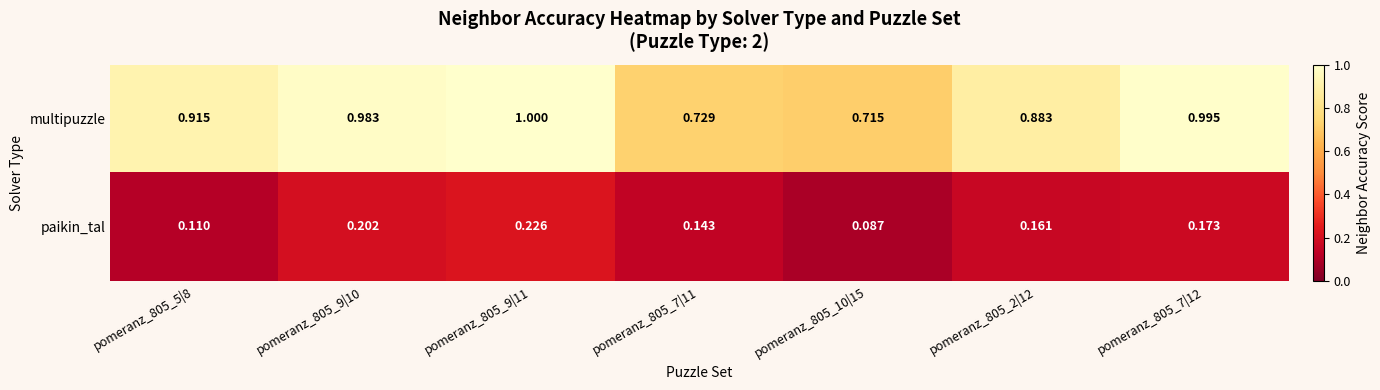

At which category is the sum across all series the highest?

pomeranz_805_9|11